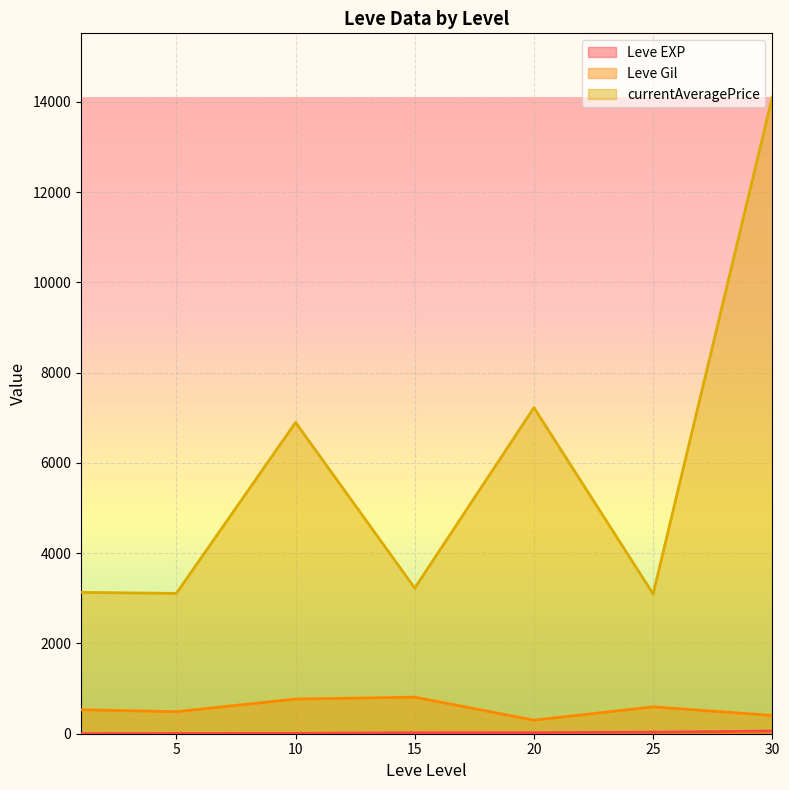

Which category has the lowest value across all series?

1